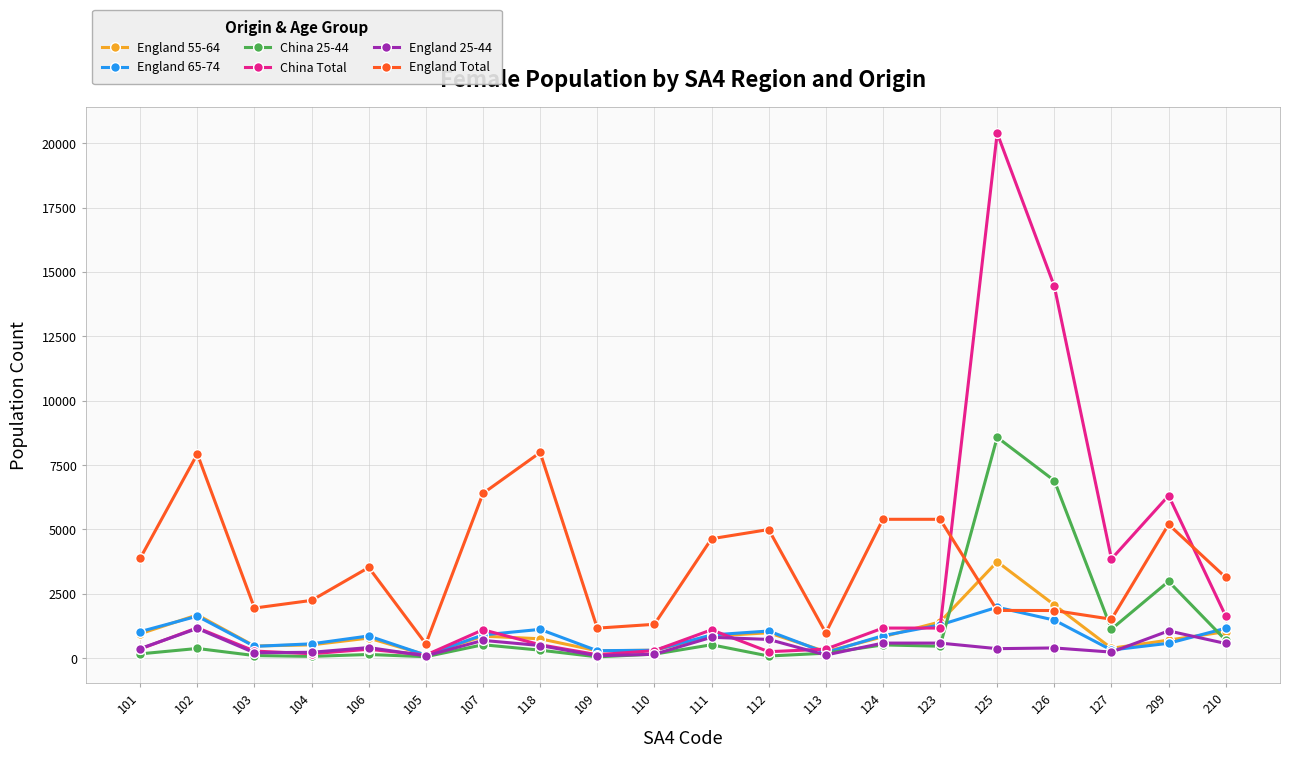

True or false: England Total and China Total intersect in this chart.

True